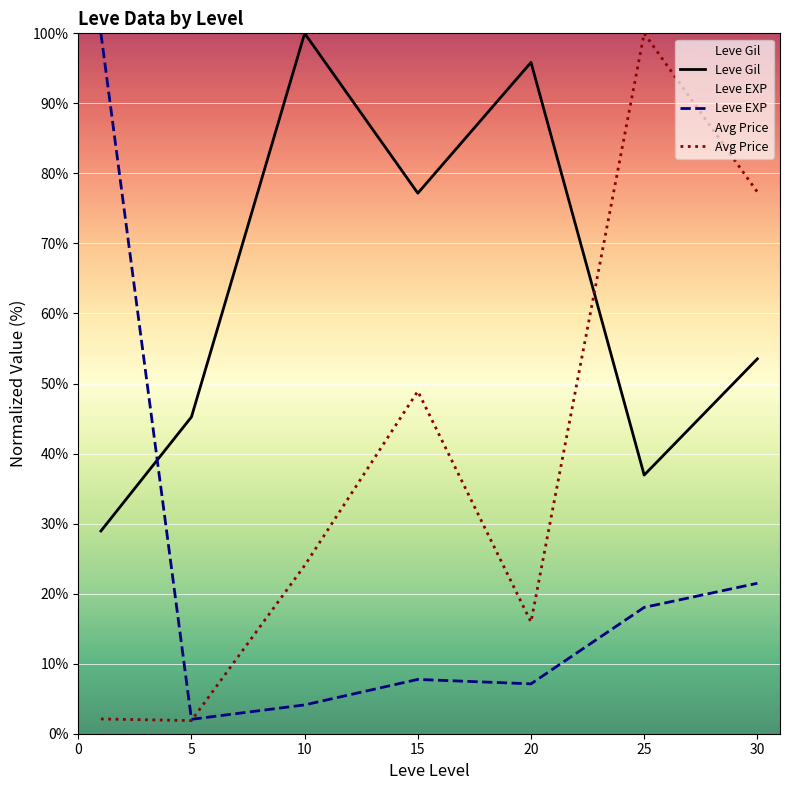

What is the smallest value displayed?

1.9